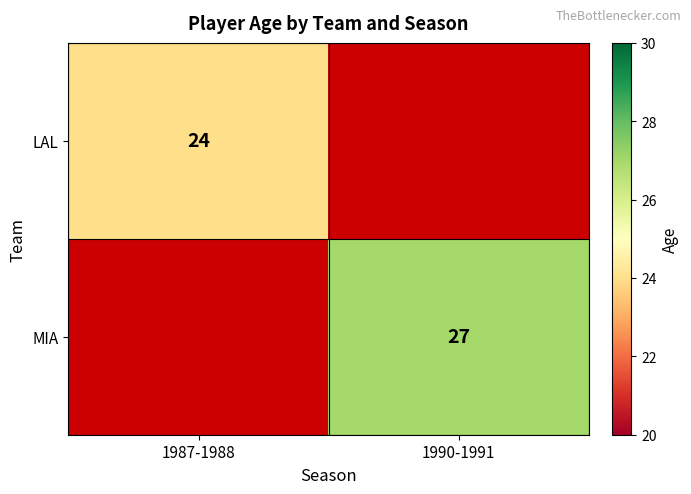

Count the number of data series in this chart.

2